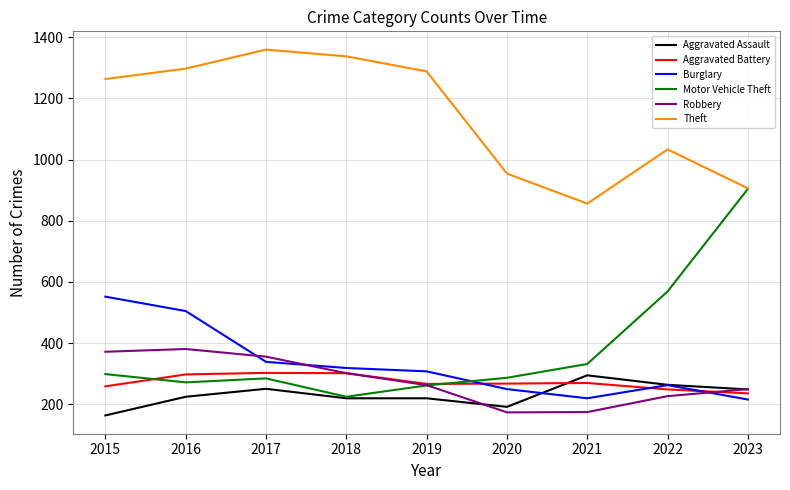

Between which two adjacent categories do Burglary and Motor Vehicle Theft first intersect?

2019 and 2020